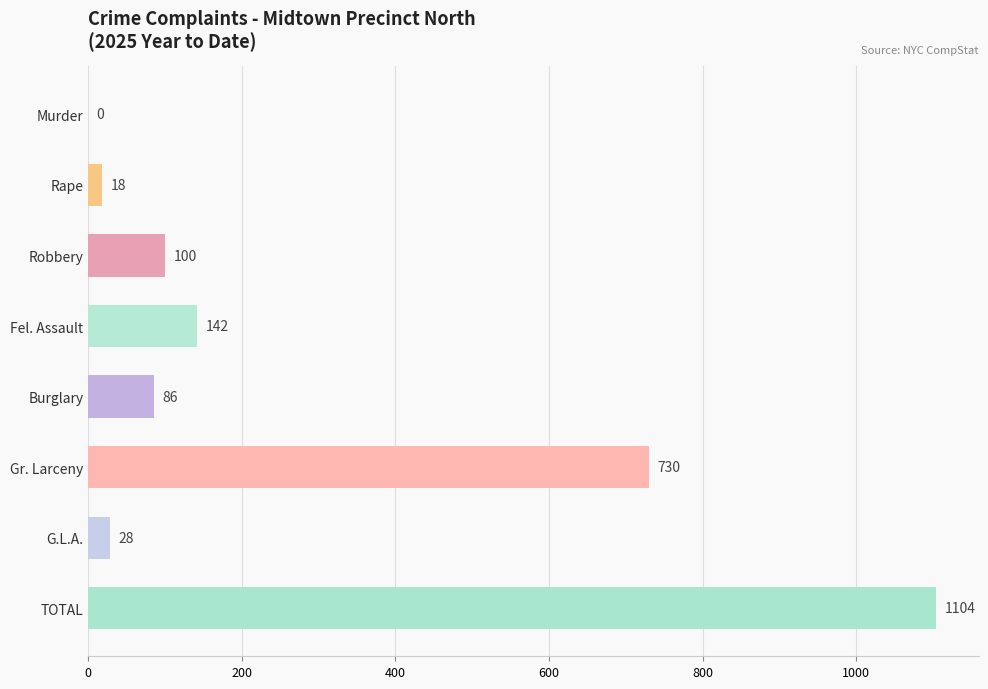

What is the maximum value shown in the chart?

1104